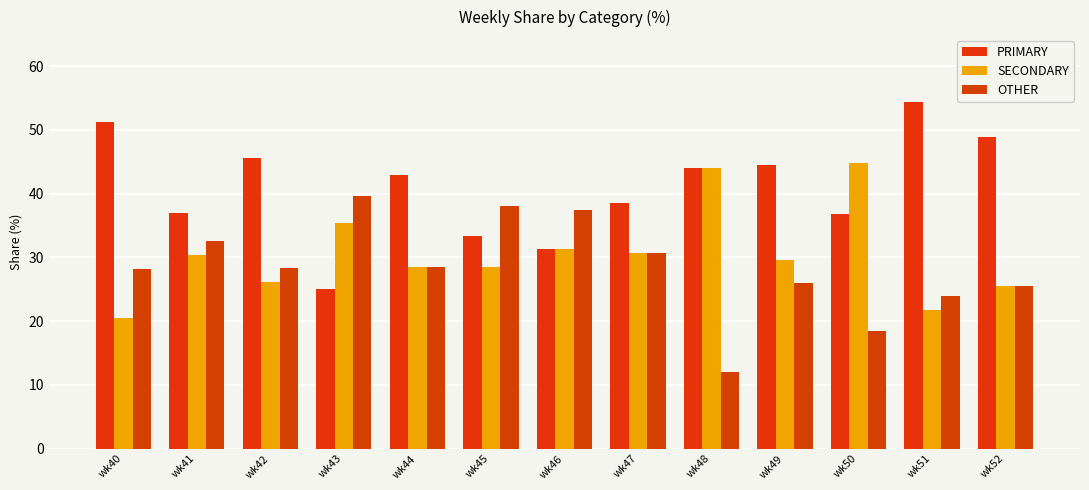

What is the maximum value shown in the chart?

54.3